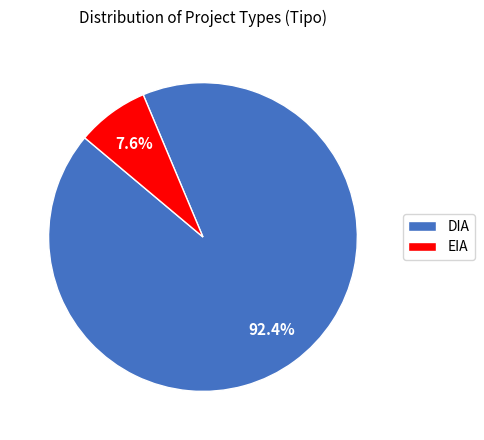

Rank the categories by value from lowest to highest.

EIA, DIA